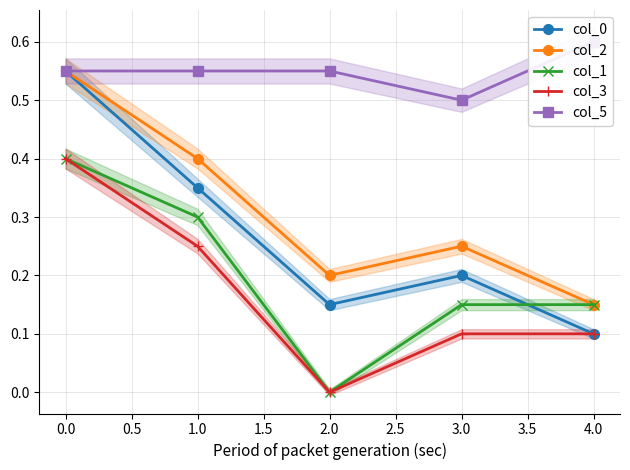

Reading left to right, what are all the values shown in this chart?

col_0: 0.6	0.3	0.1	0.2	0.1
col_2: 0.6	0.4	0.2	0.2	0.1
col_1: 0.4	0.3	0.0	0.1	0.1
col_3: 0.4	0.2	0.0	0.1	0.1
col_5: 0.6	0.6	0.6	0.5	0.6